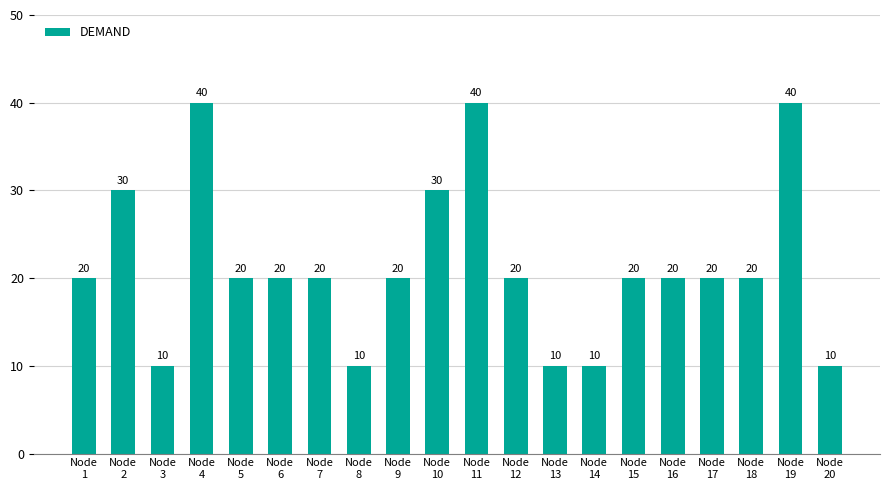

The value at Node
16 is 5. True or false?

False